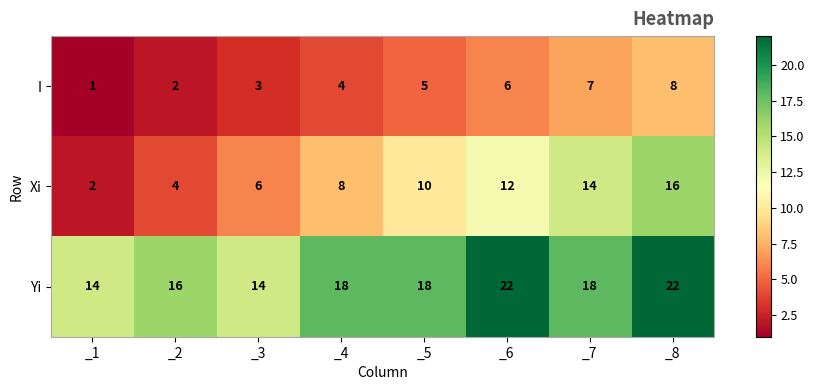

Between _3 and _6, which series saw the biggest shift?

Yi